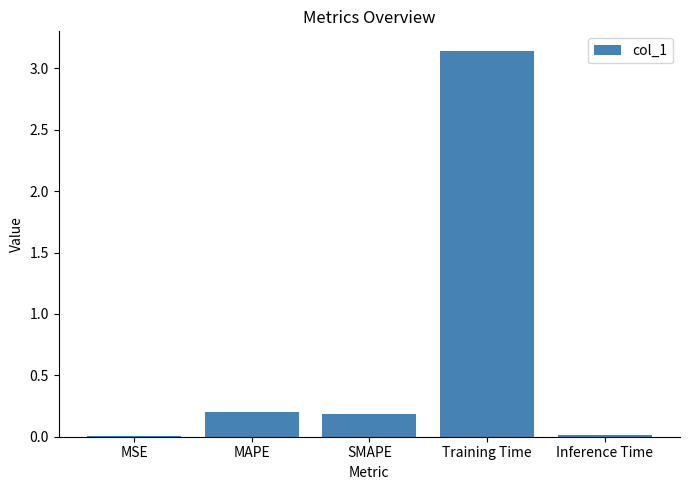

What is the difference between the values at SMAPE and MSE?

0.2